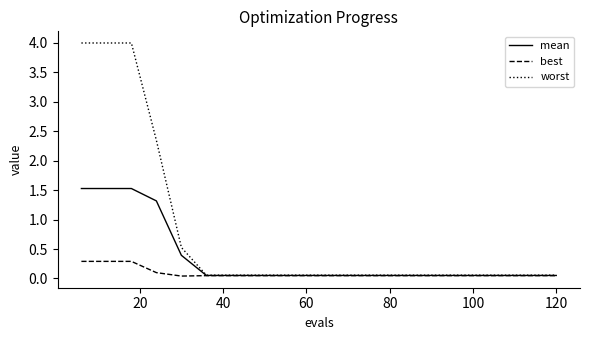

Does the chart have visible grid lines?

No